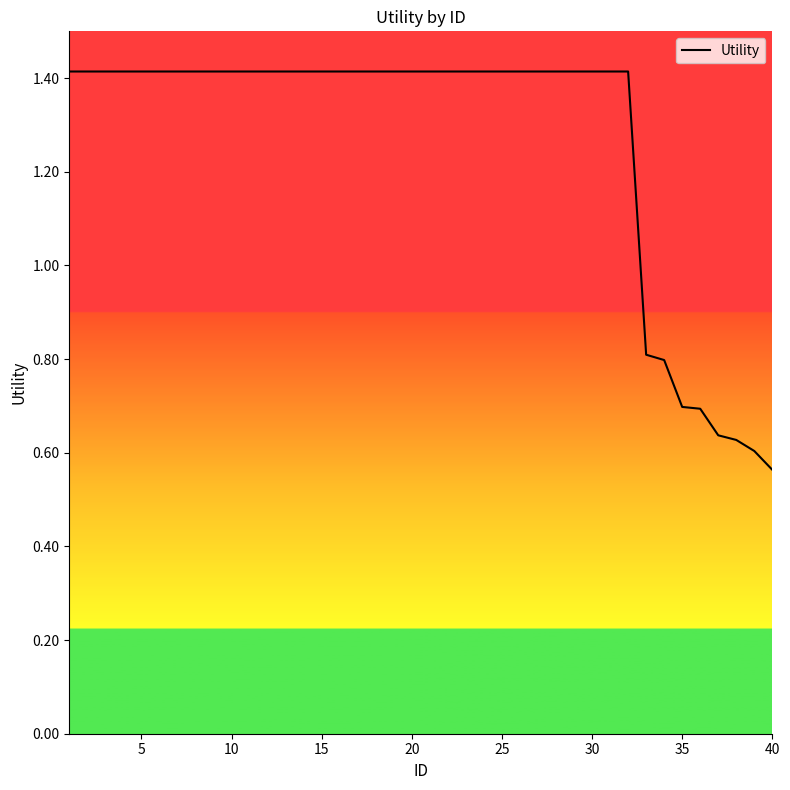

What is the difference between the maximum and minimum values?

0.9